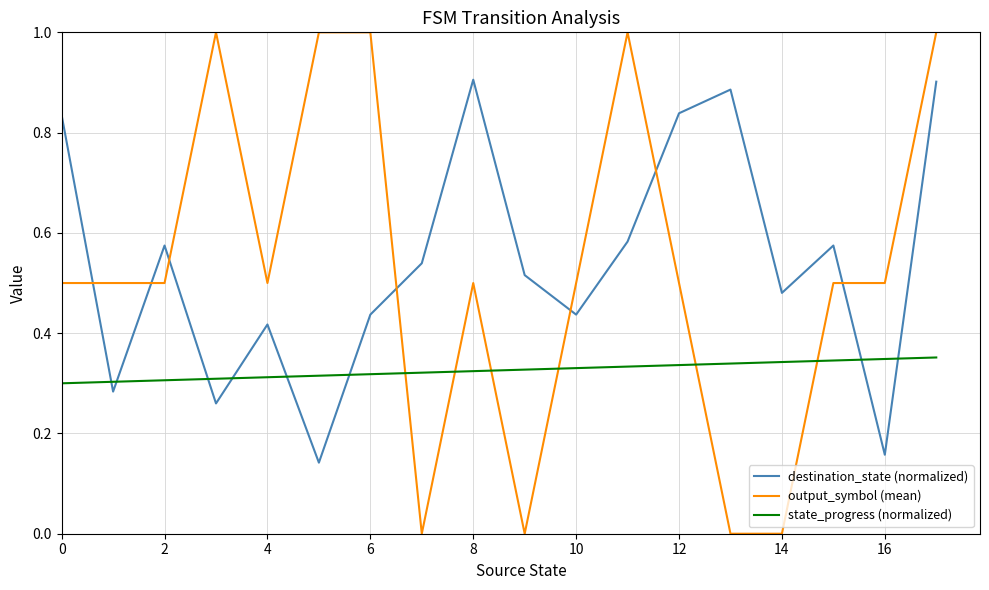

What is the maximum value for output_symbol (mean)?

1.0